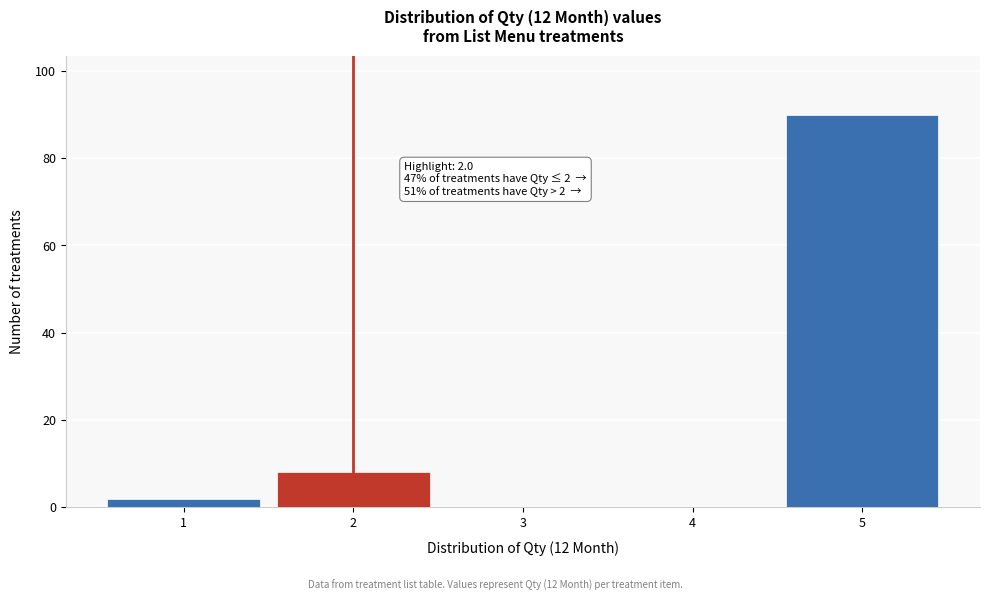

Which range on the x-axis has the tallest bar?

4.5 to 5.5